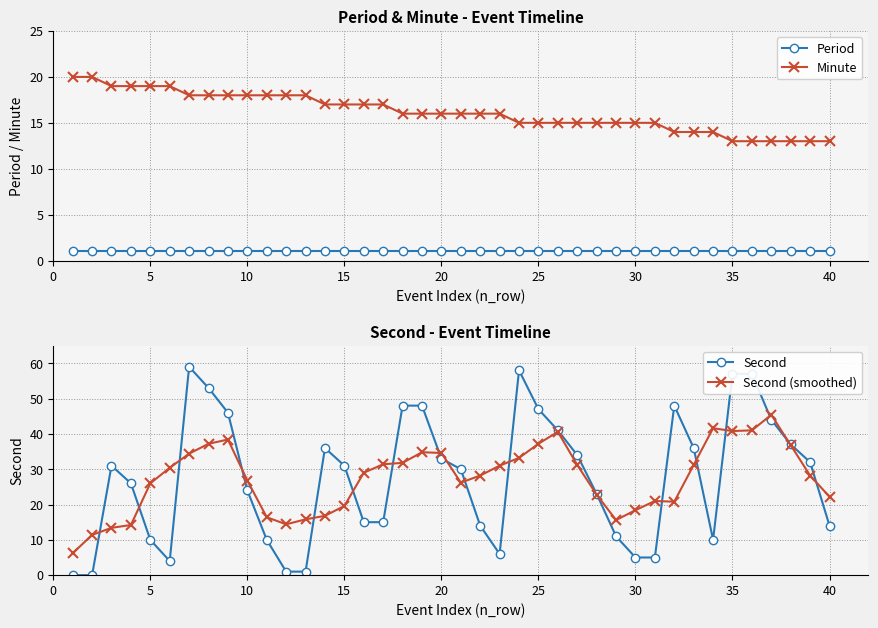

True or false: Period has more than 1 interior local peaks.

False